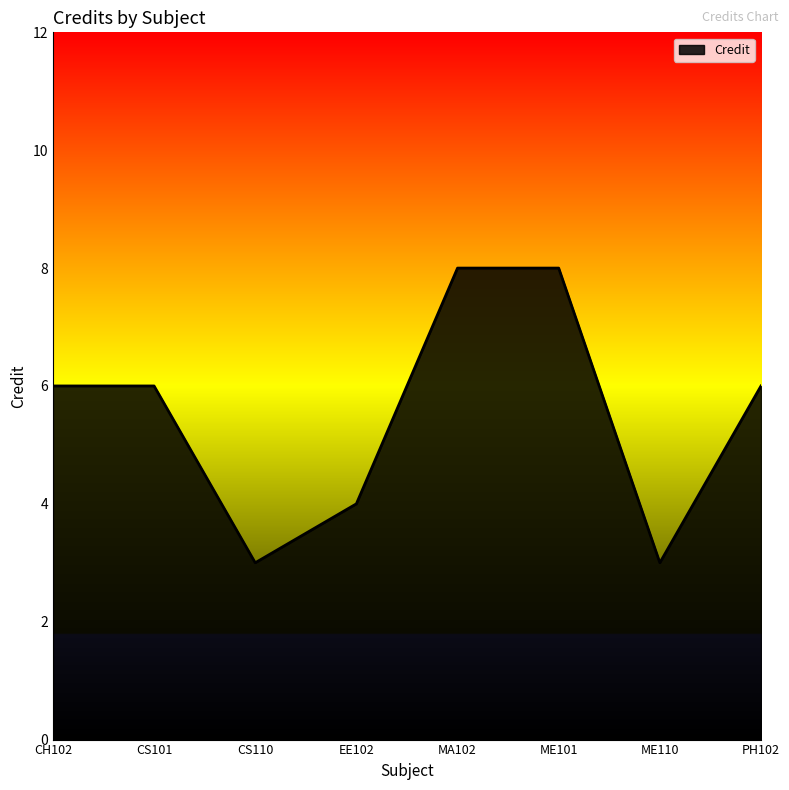

Count the values in the range 4 to 8.

6